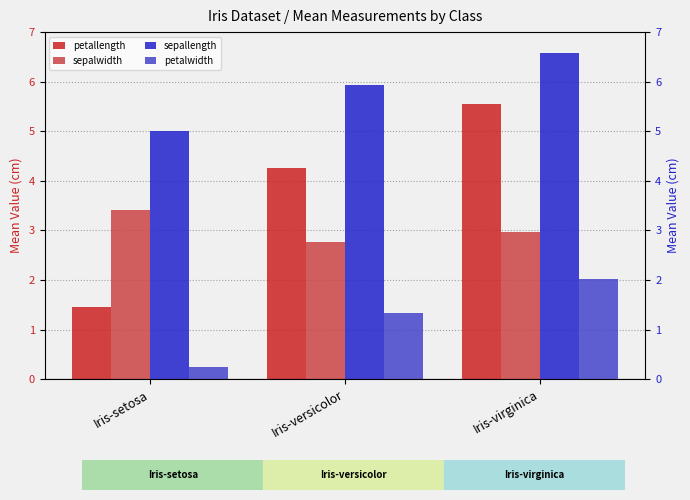

The value of petallength at Iris-setosa is 1.9. True or false?

False